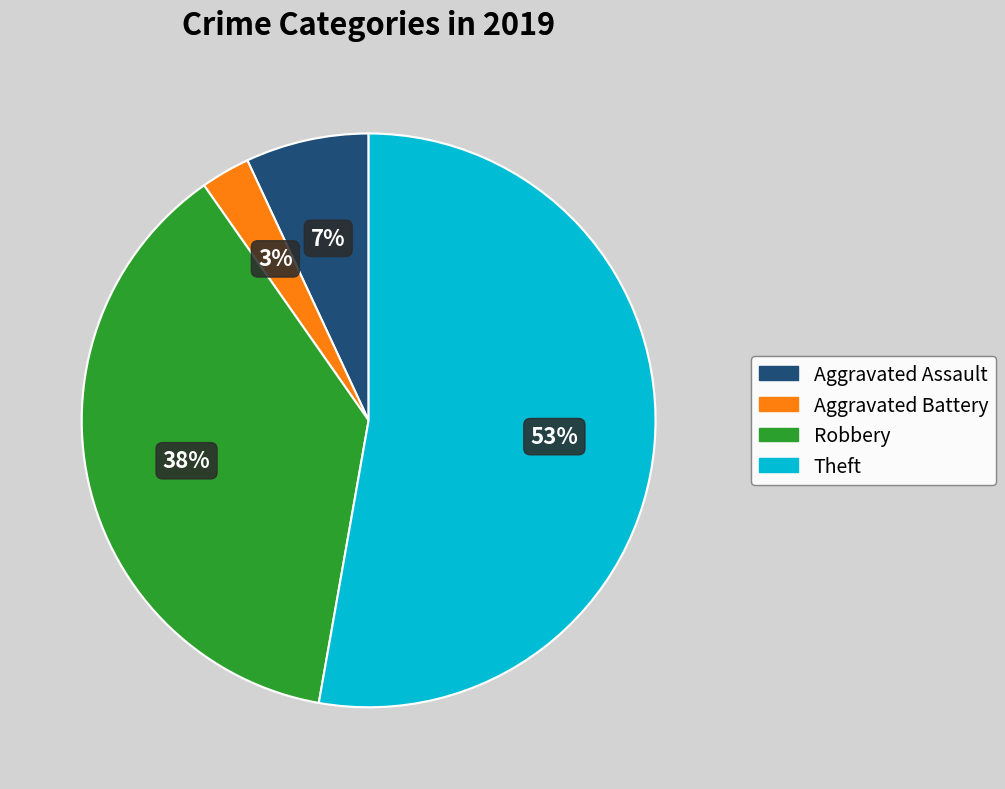

Is there any slice that represents more than half of the pie?

Yes